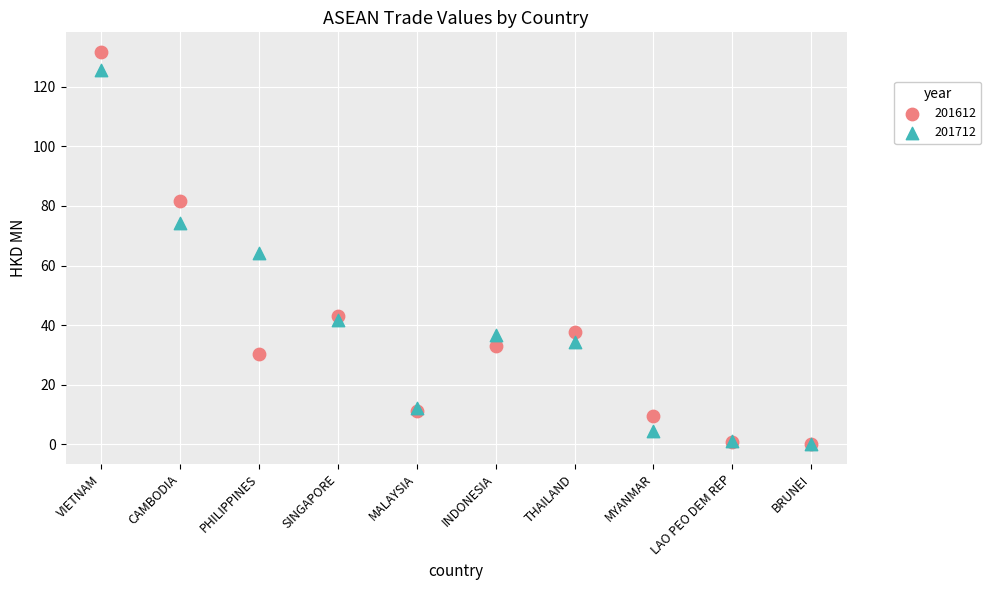

In the 201712 series, what Y value is closest to 62?

64.4